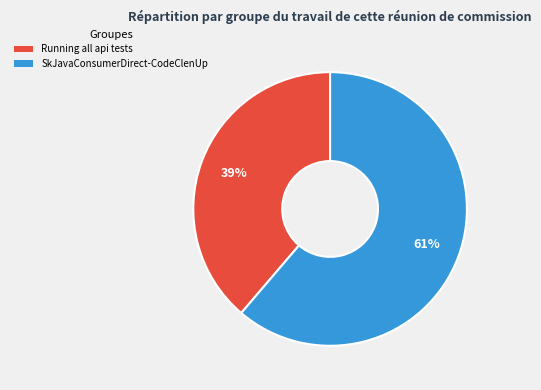

True or false: SkJavaConsumerDirect-CodeClenUp accounts for 56% of the total.

False